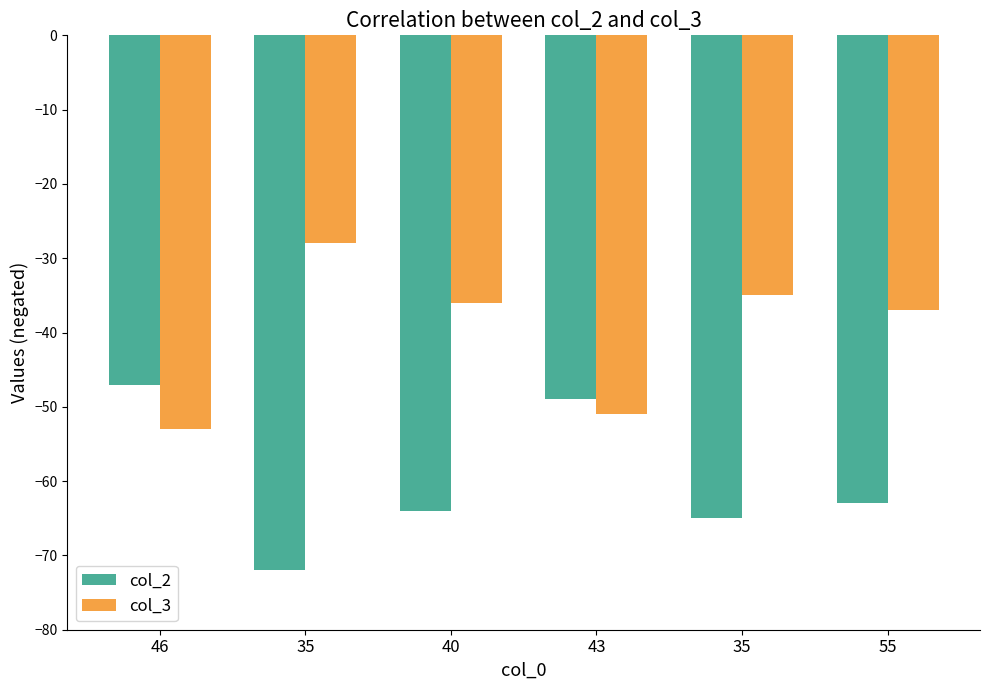

Is the value of col_3 at 46 greater than the value of col_2 at 46?

No